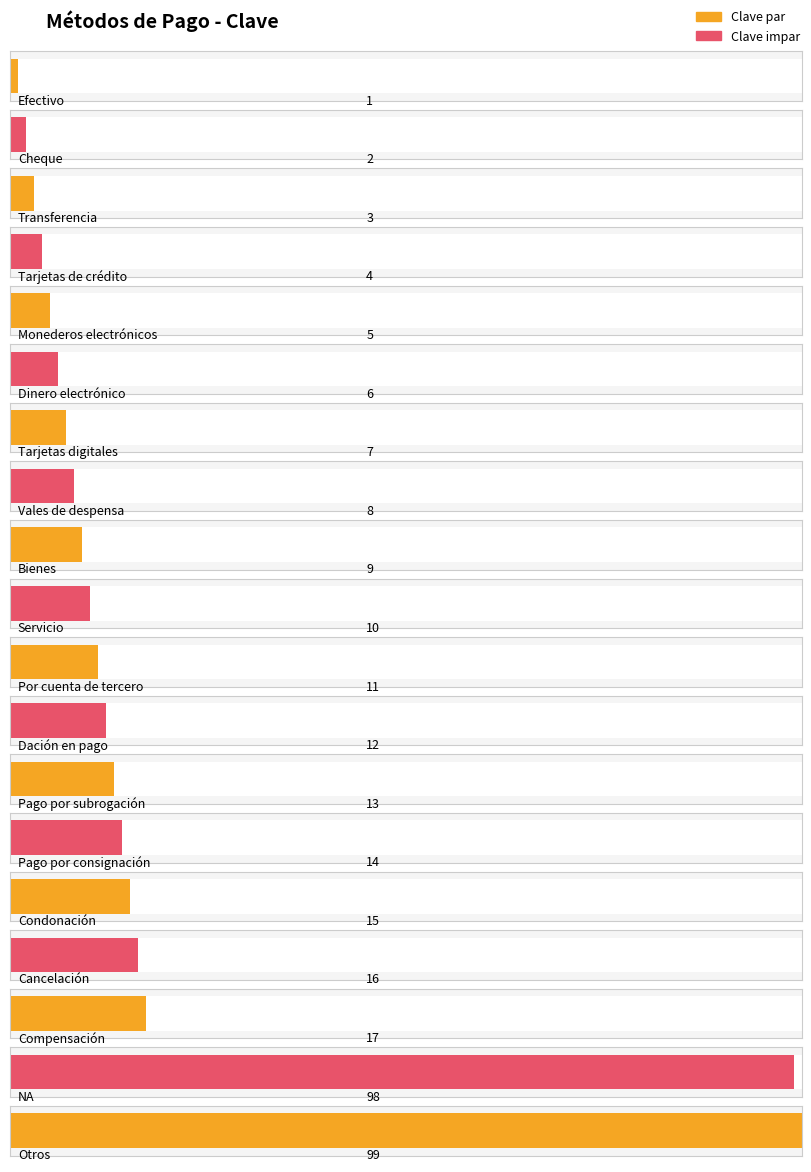

Reading right to left, what are all the values shown in this chart?

99	98	17	16	15	14	13	12	11	10	9	8	7	6	5	4	3	2	1